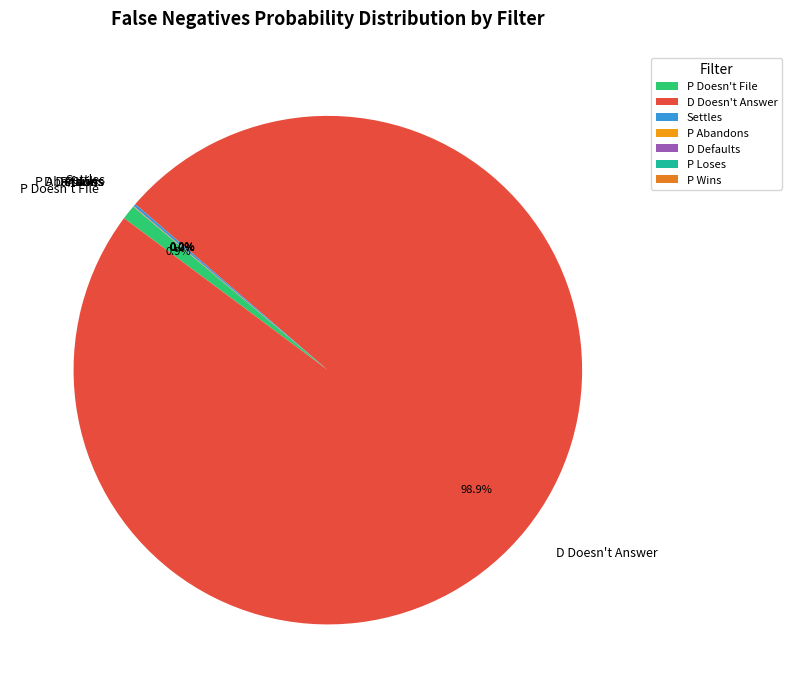

The D Doesn't Answer slice represents 99% of the pie. True or false?

True